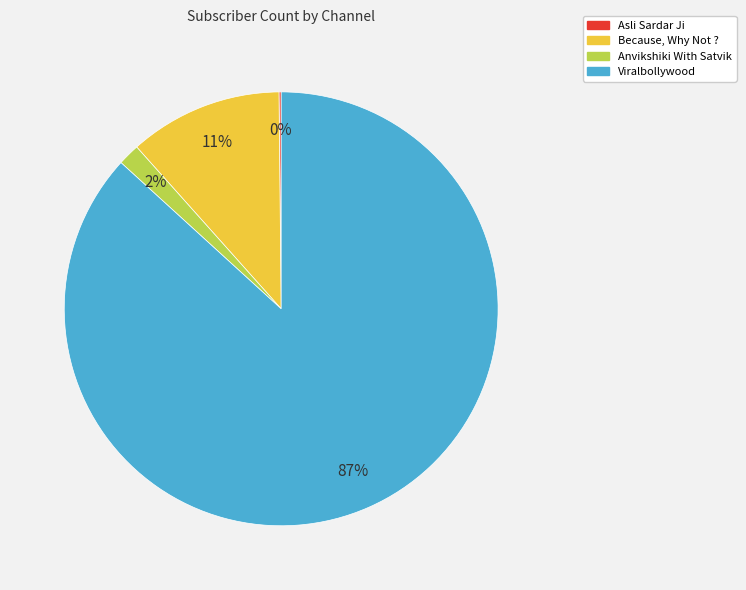

Which slice is the largest?

Viralbollywood